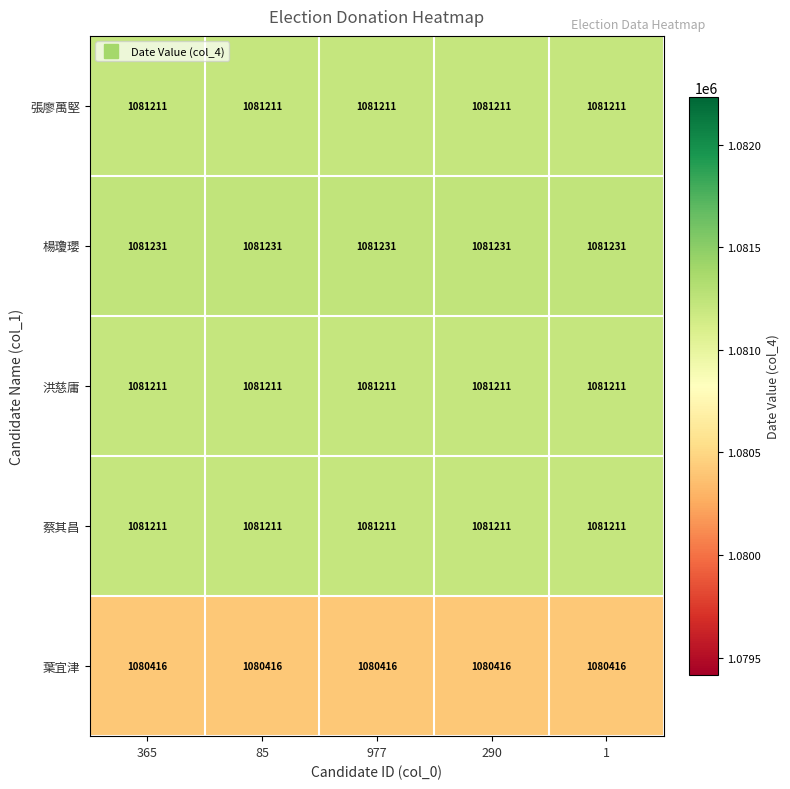

What is the greatest value displayed?

1081231